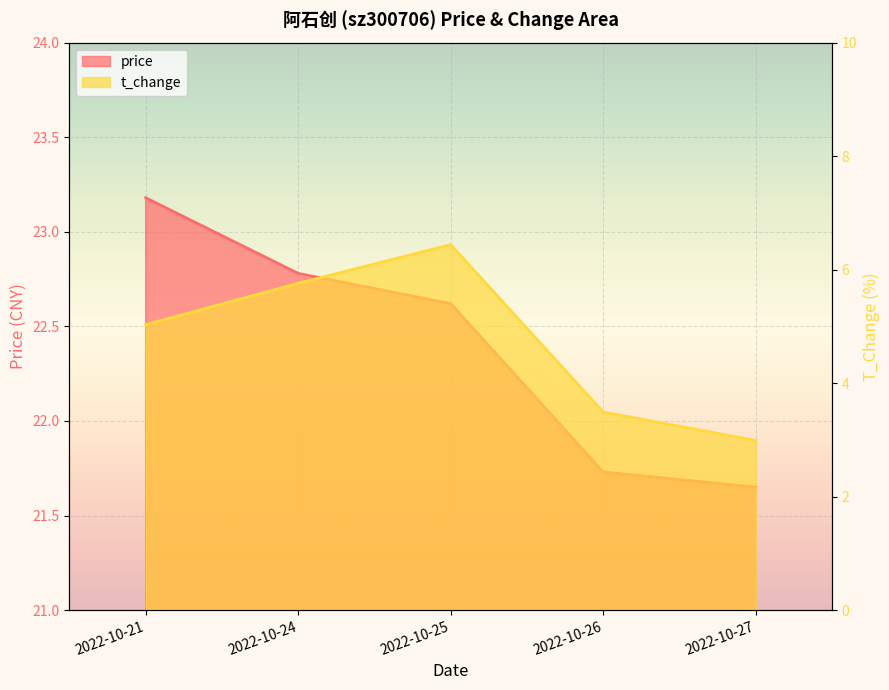

True or false: t_change has more than 2 interior local peaks.

False